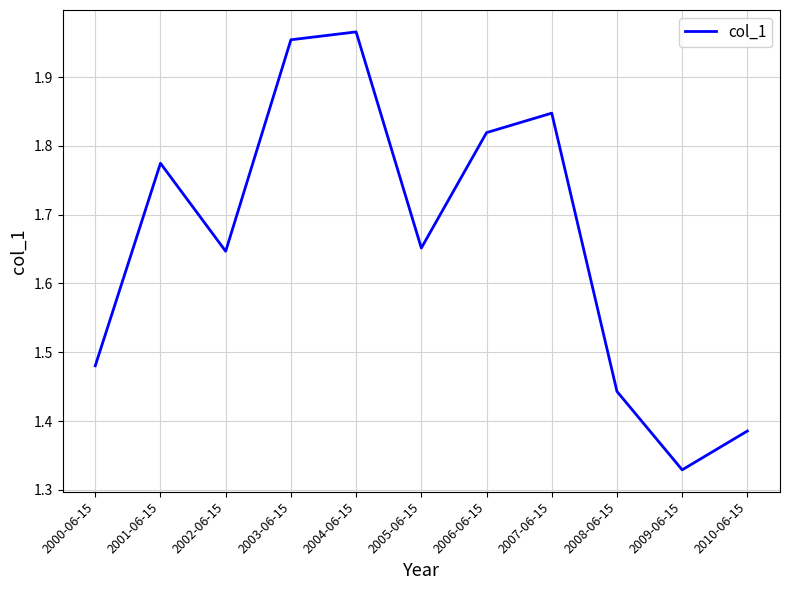

Where is the first local maximum?

2001-06-15